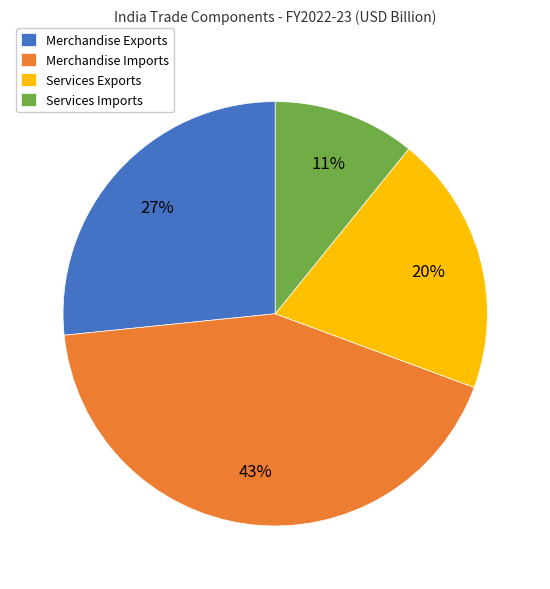

Combined, do Services Imports and Services Exports account for over 50%?

No